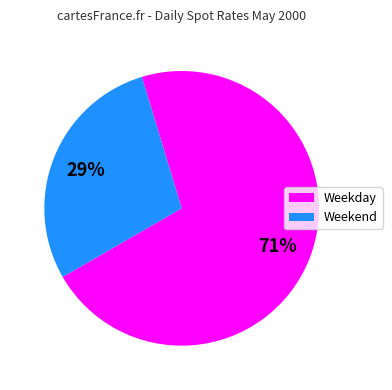

Rank the categories by value from highest to lowest.

Weekday, Weekend